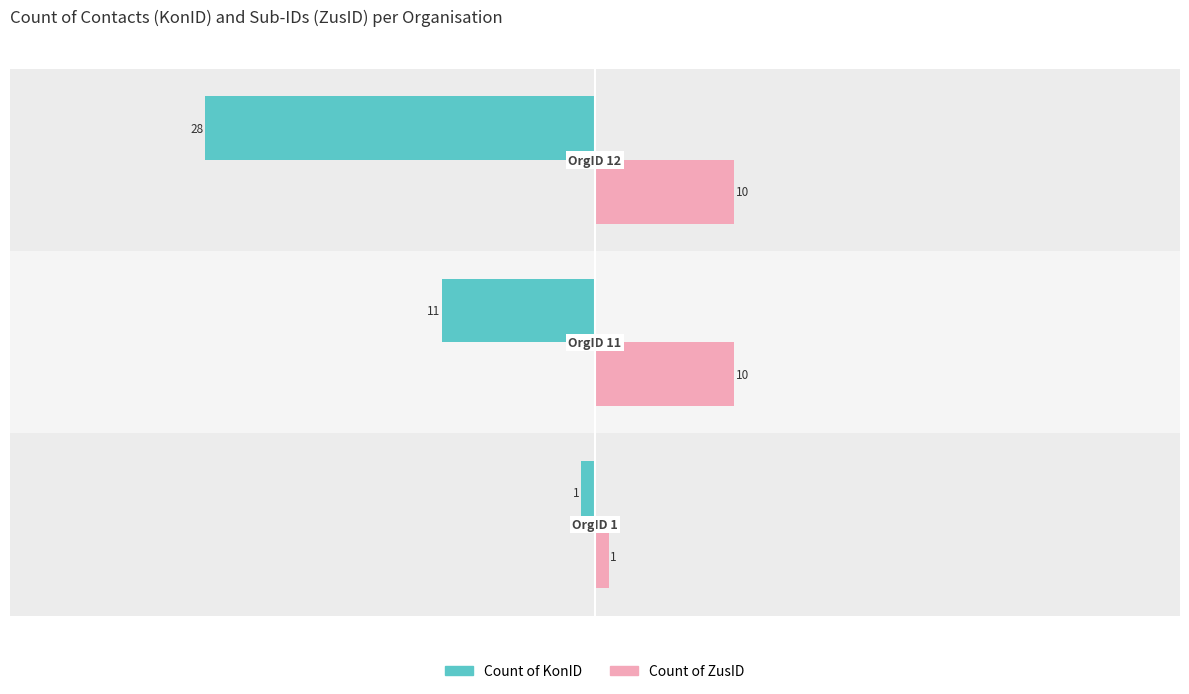

List the series in order of their overall mean, highest first.

Count of ZusID, Count of KonID